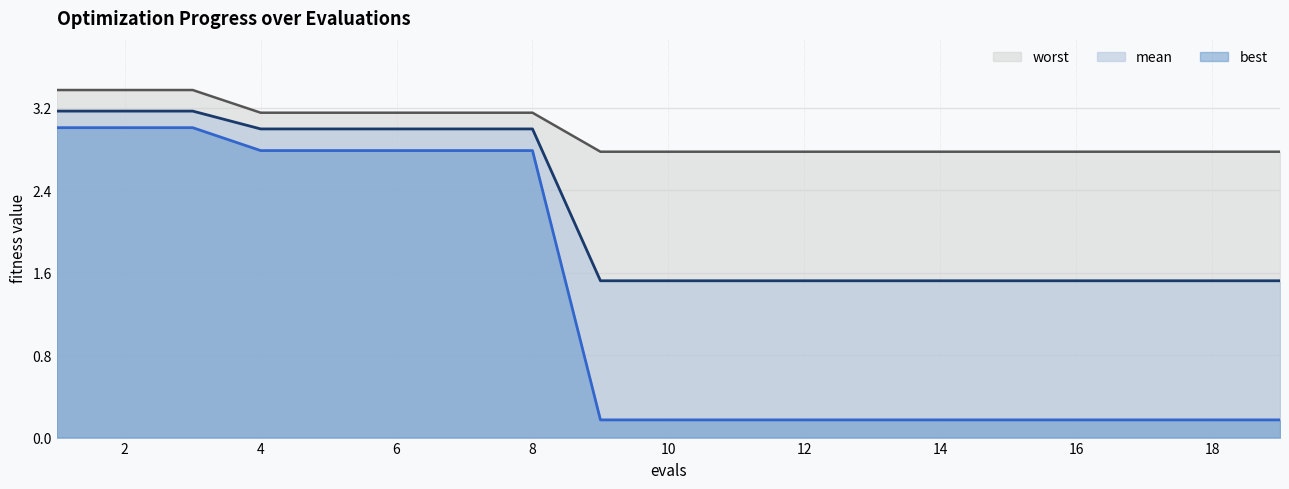

The value of worst at 5 is 5.2. True or false?

False